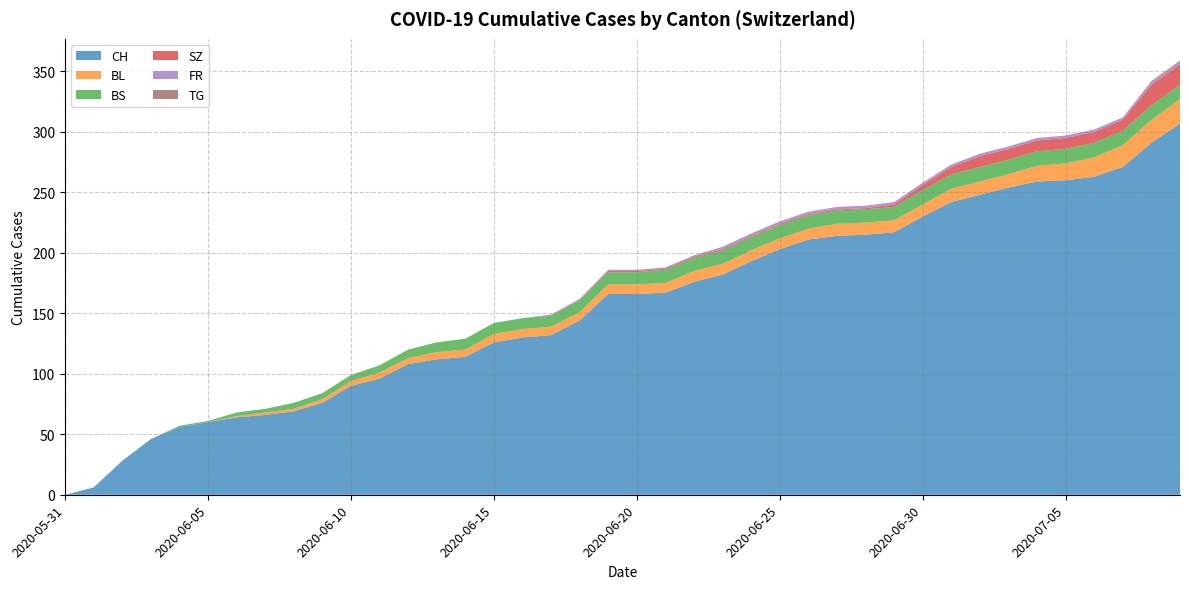

Reading right to left, transcribe all the data shown in this chart.

CH: 307	291	271	263	260	259	254	248	242	230	217	215	214	211	203	193	182	176	167	166	166	144	132	130	126	114	112	108	96	90	76	69	66	64	60	56	46	28	6	0
BL: 20	19	18	16	14	13	11	11	11	10	10	10	10	9	9	9	9	9	8	8	8	7	7	7	7	6	6	5	5	4	3	2	2	1	0	0	0	0	0	0
BS: 12	12	12	12	12	12	12	12	12	12	11	11	11	11	11	11	11	11	11	10	10	10	9	9	9	9	8	7	6	5	5	5	3	3	1	1	0	0	0	0
SZ: 17	17	9	9	9	9	9	9	6	4	2	1	1	1	1	1	1	1	1	1	1	0	0	0	0	0	0	0	0	0	0	0	0	0	0	0	0	0	0	0
FR: 2	2	2	2	2	2	2	2	2	2	2	2	2	2	2	2	2	1	1	1	1	1	1	0	0	0	0	0	0	0	0	0	0	0	0	0	0	0	0	0
TG: 1	1	0	0	0	0	0	0	0	0	0	0	0	0	0	0	0	0	0	0	0	0	0	0	0	0	0	0	0	0	0	0	0	0	0	0	0	0	0	0